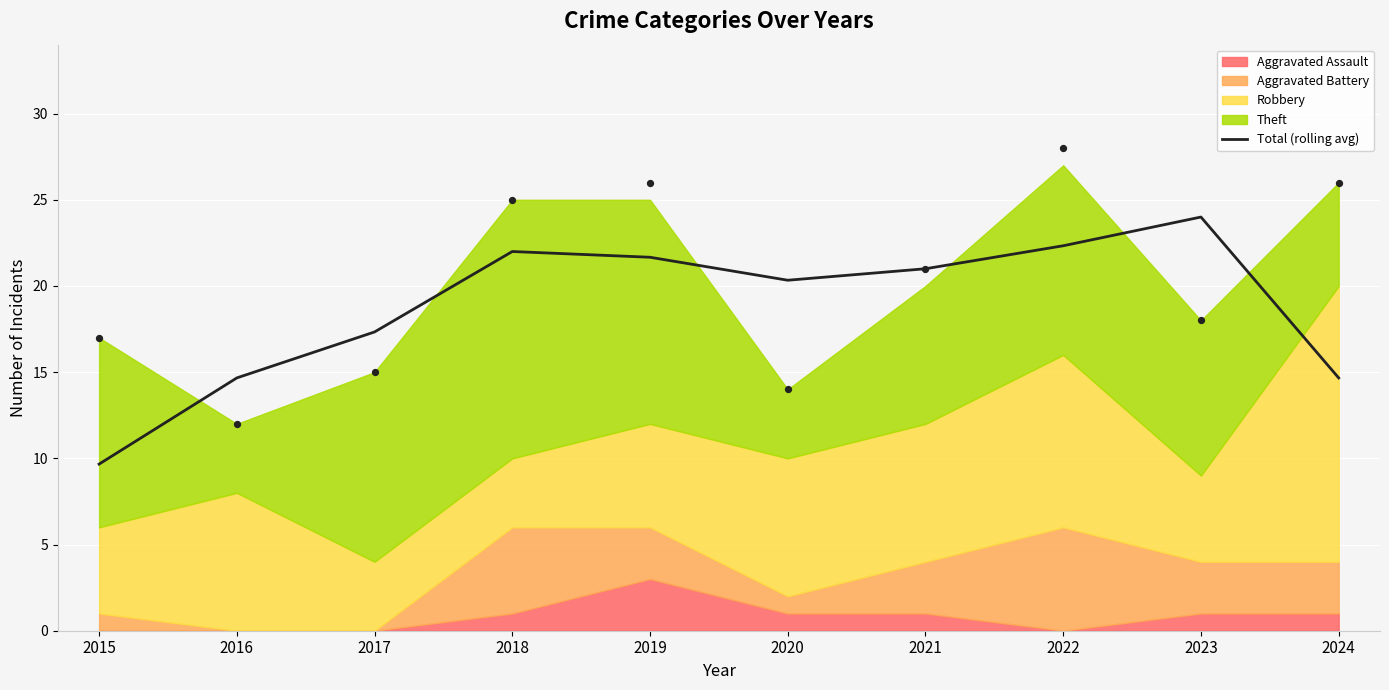

Between 2017 and 2016, which is larger?

2017